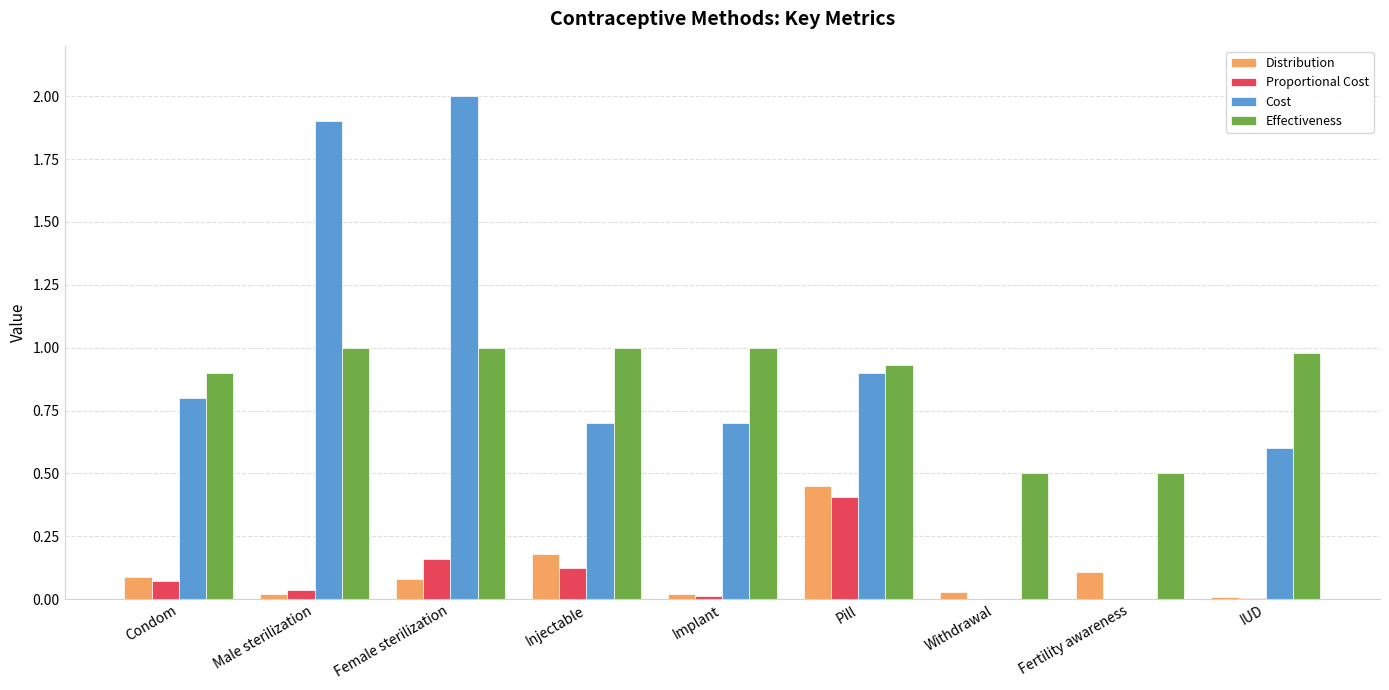

What is the sum of all Effectiveness values?

7.8